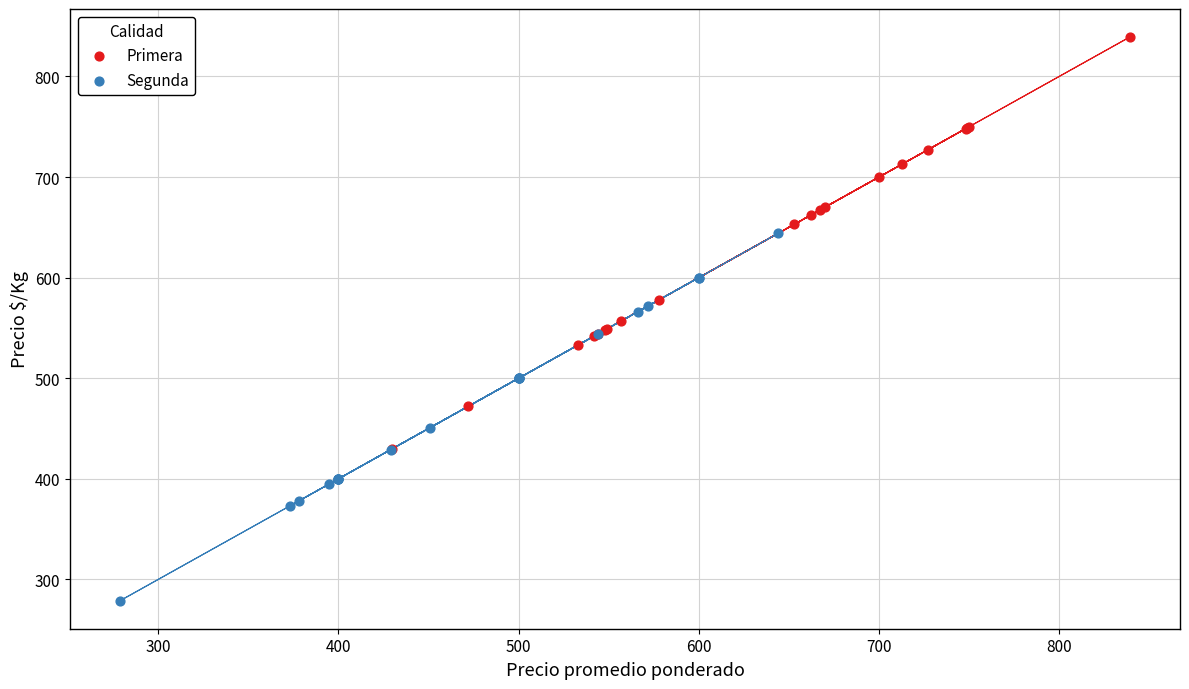

Which series has the largest Y range (max minus min)?

Primera